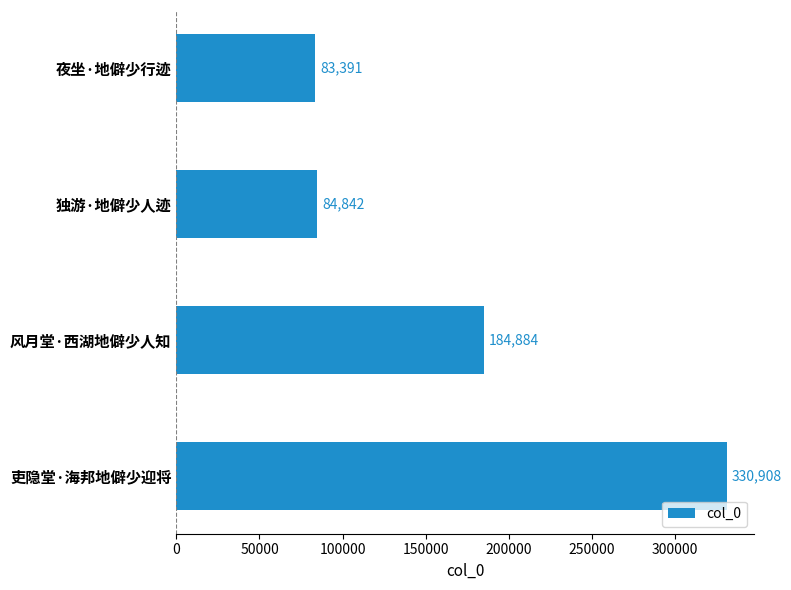

The value at 夜坐·地僻少行迹 is 144606. True or false?

False